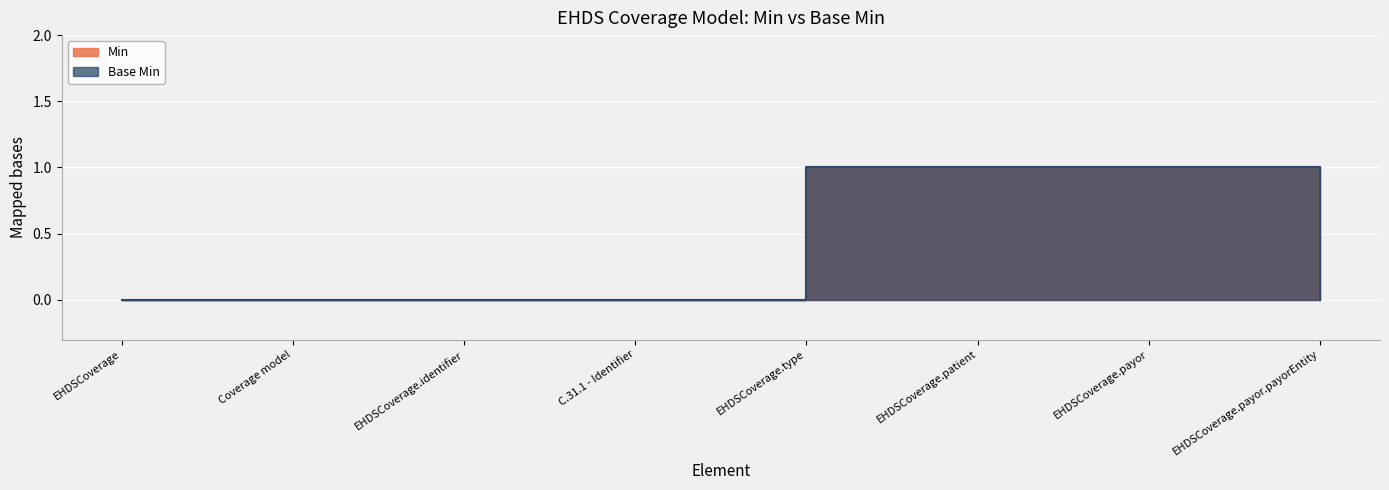

True or false: Base Min has more than 2 interior local peaks.

False